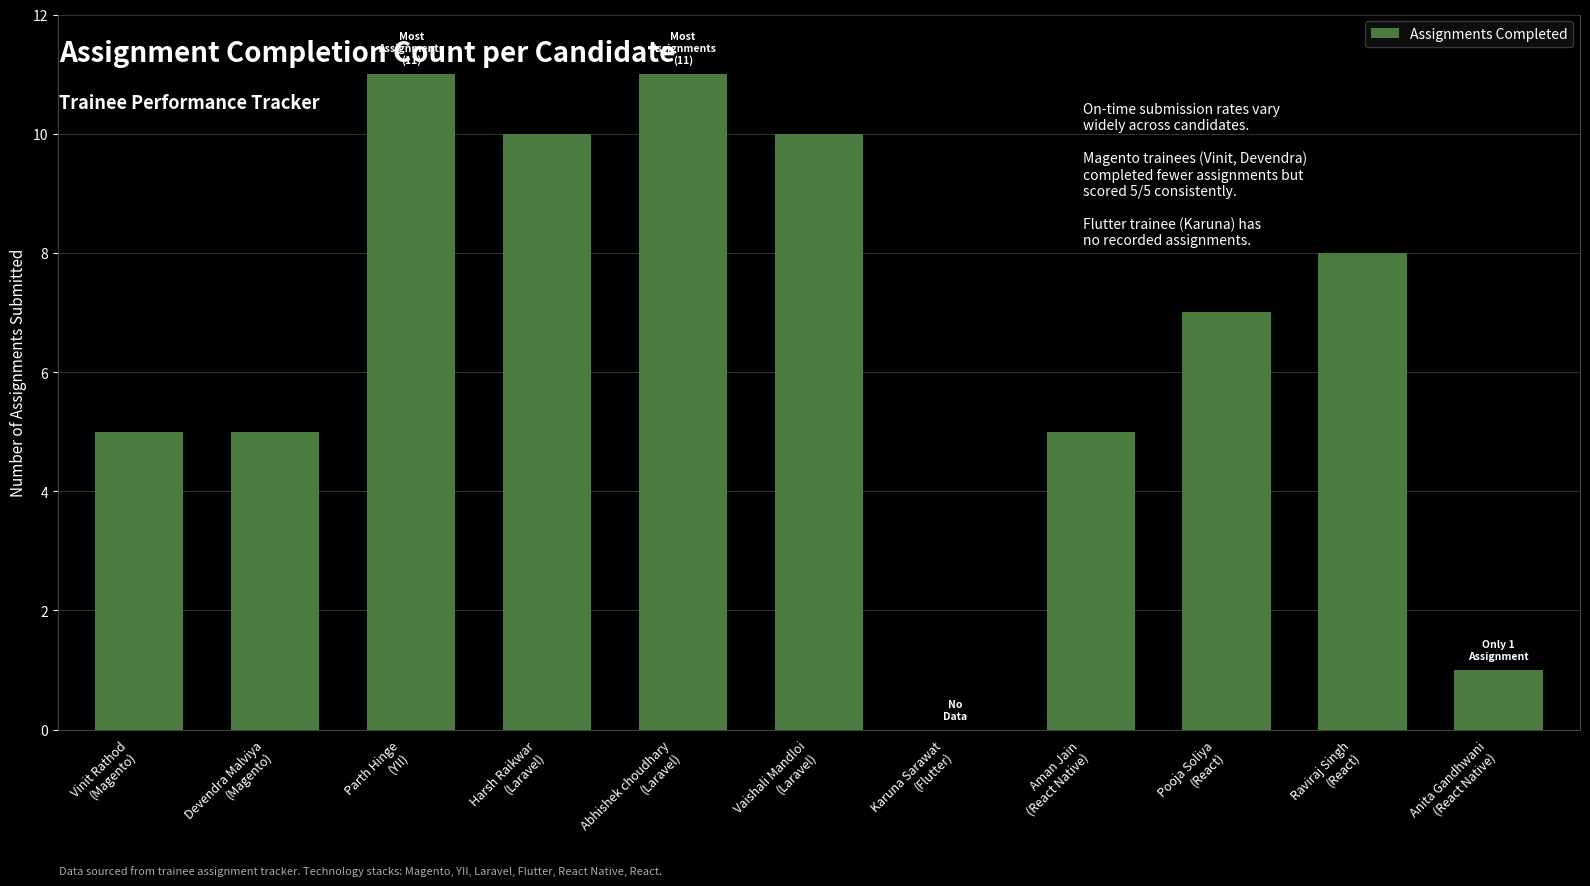

What is the greatest value displayed?

11